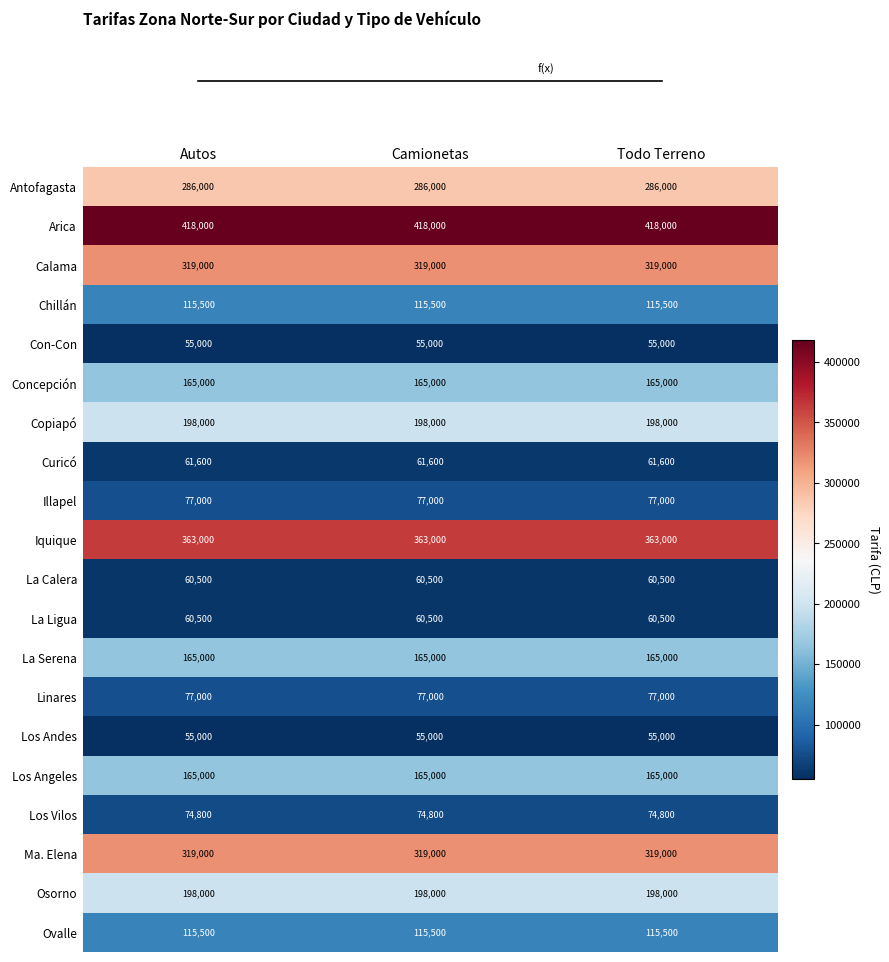

Which series has the largest total across all categories?

Arica